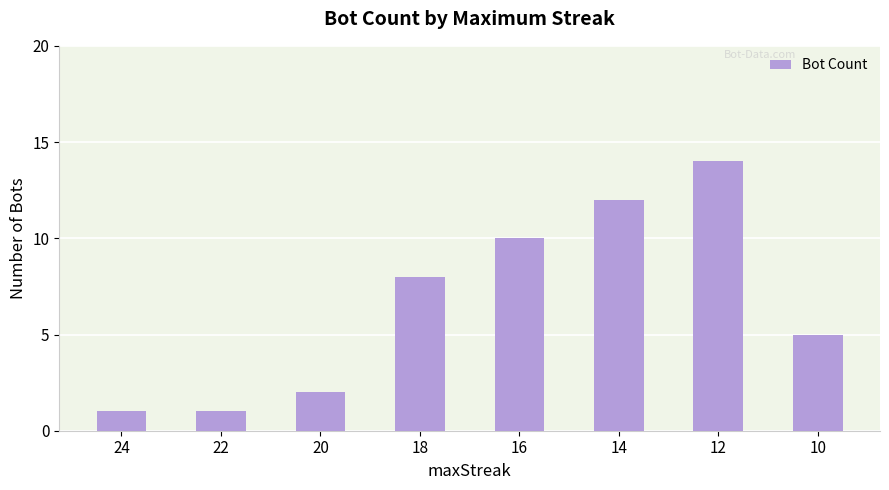

Where is the data nearest to the value 7?

18